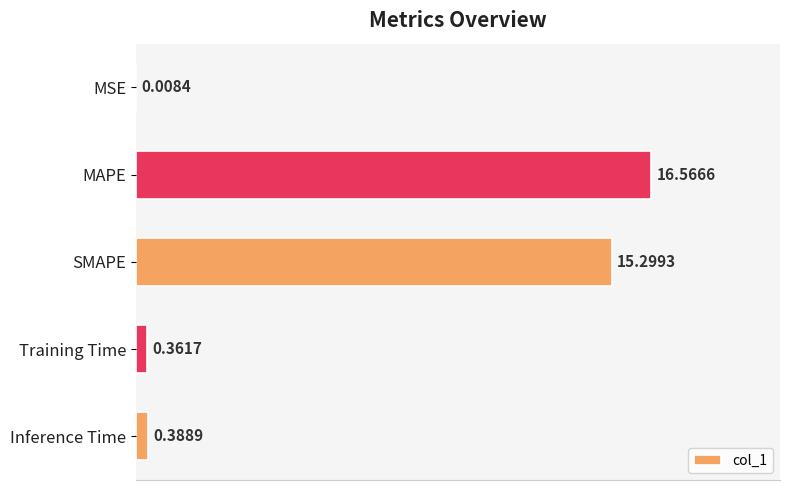

At which label is the value closest to 8?

SMAPE